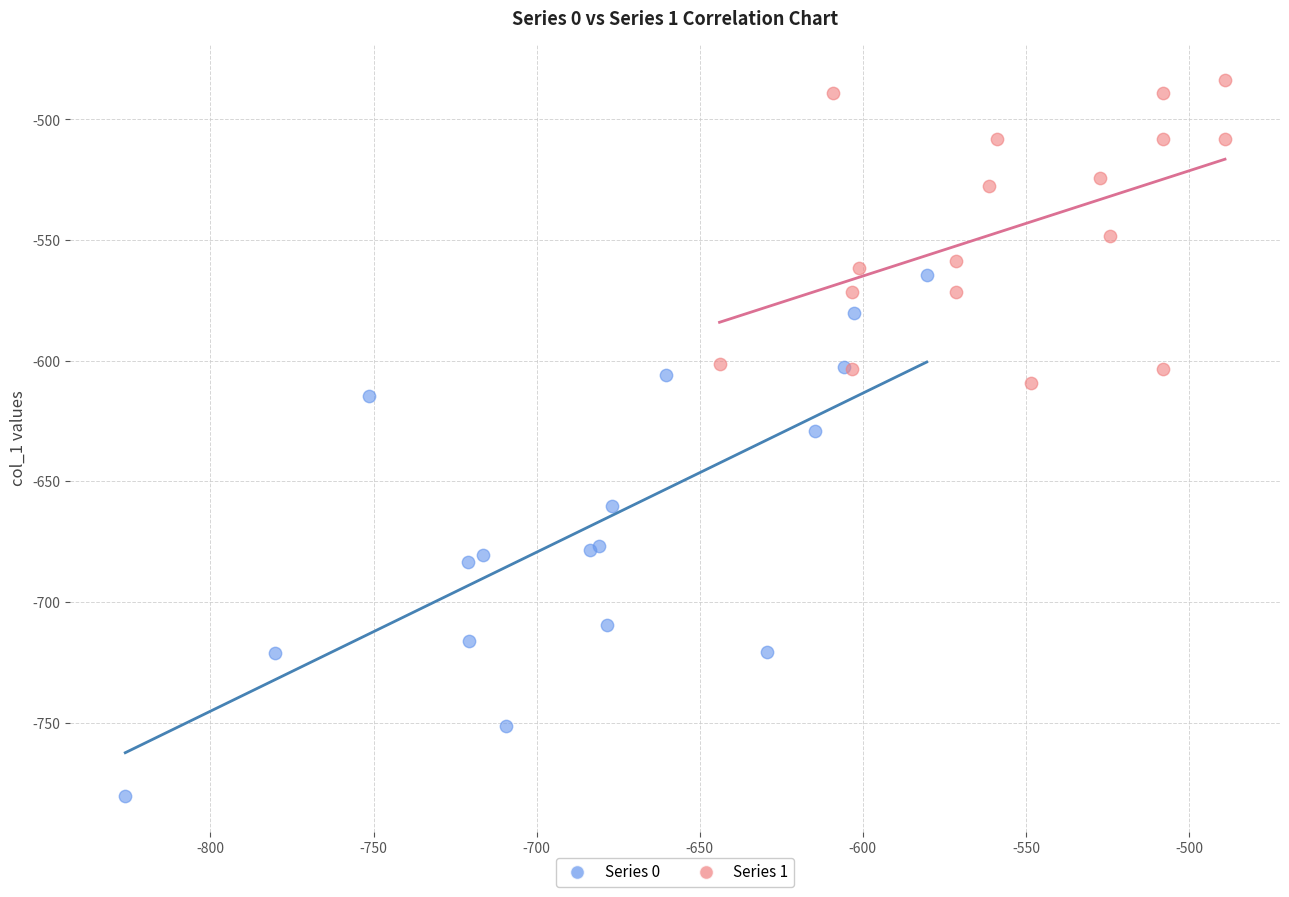

Which series has the widest spread of Y values?

Series 0